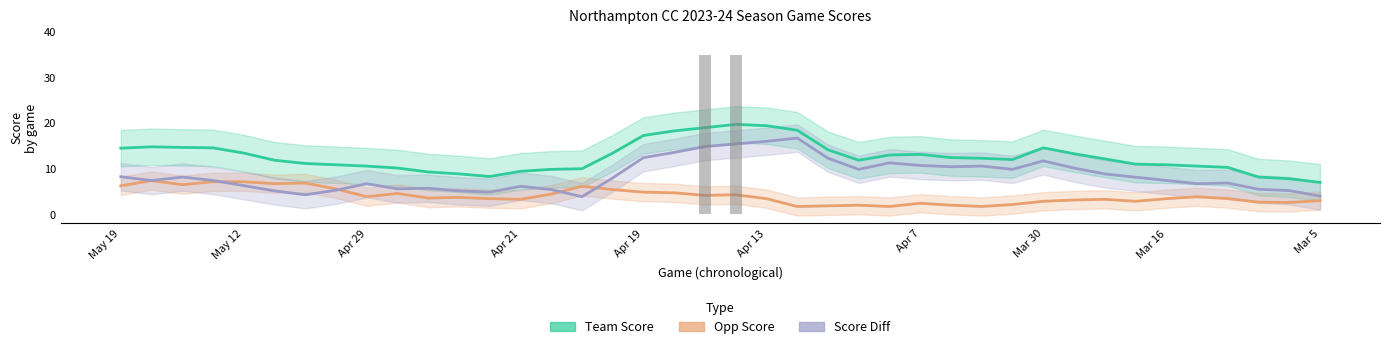

How many values in the Score Diff series are below 8?

20